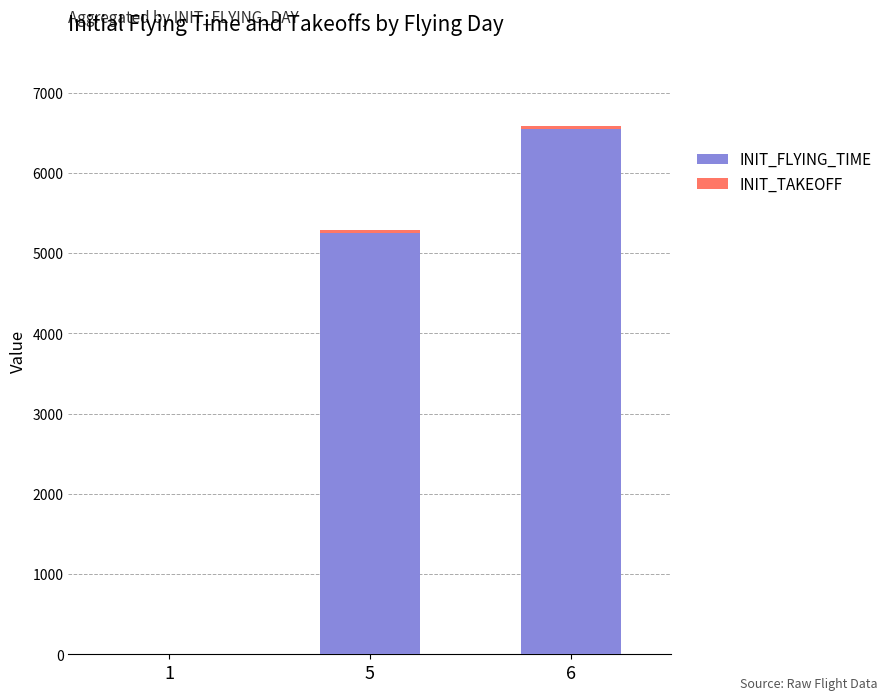

At which category is the sum across all series the highest?

6